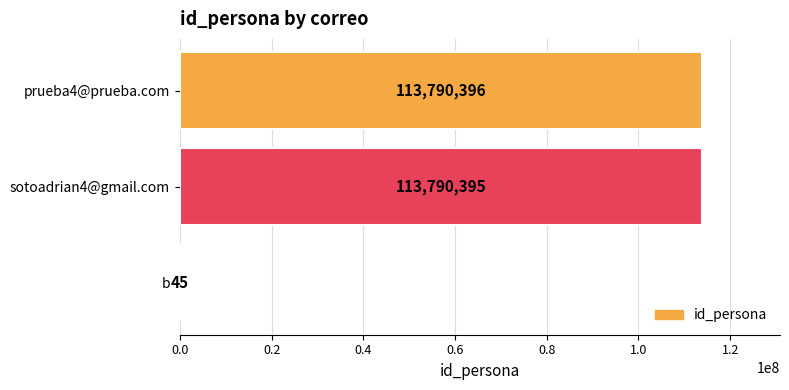

Reading top to bottom, list all the values displayed in this chart.

prueba4@prueba.com=113790396	sotoadrian4@gmail.com=113790395	b=45